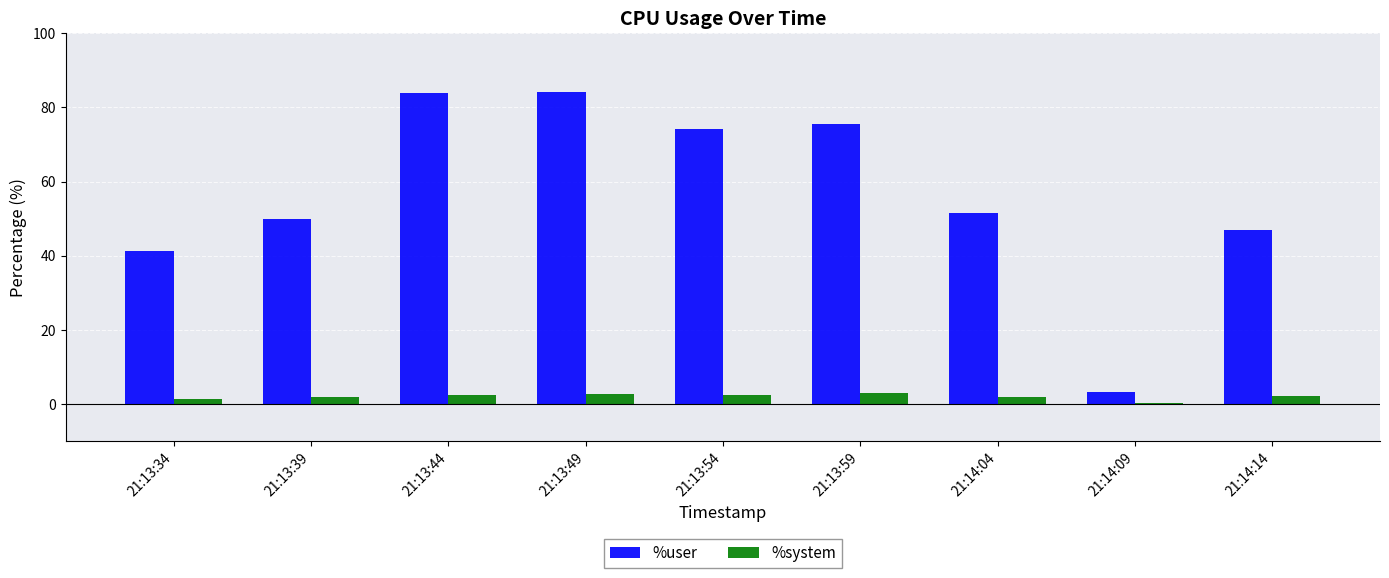

What is the lowest value of the %system series?

0.5